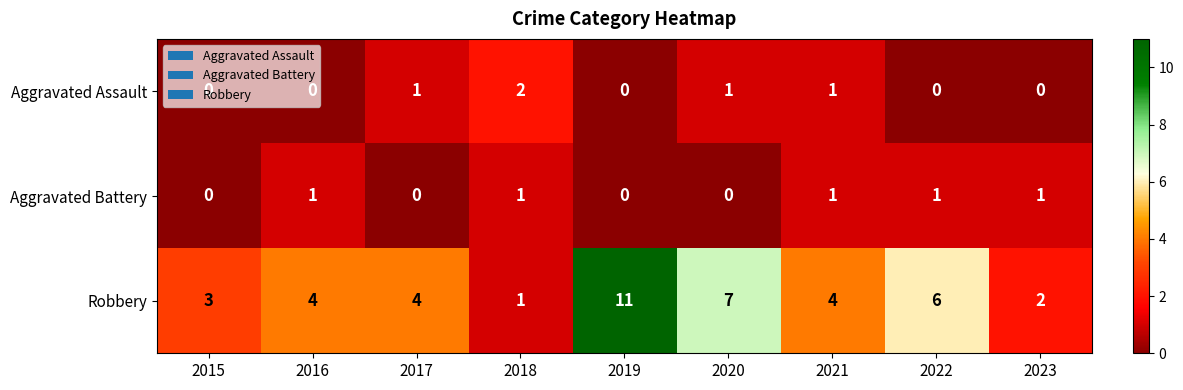

The Robbery series shows 1 at 2018. True or false?

True